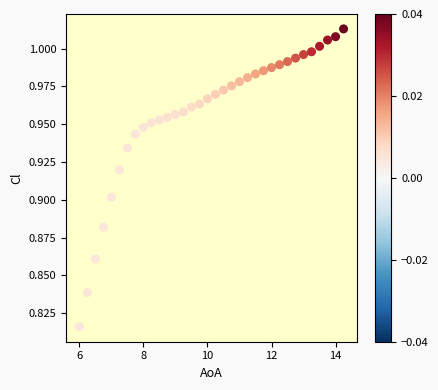

What is the range of X values (max minus min)?

8.2